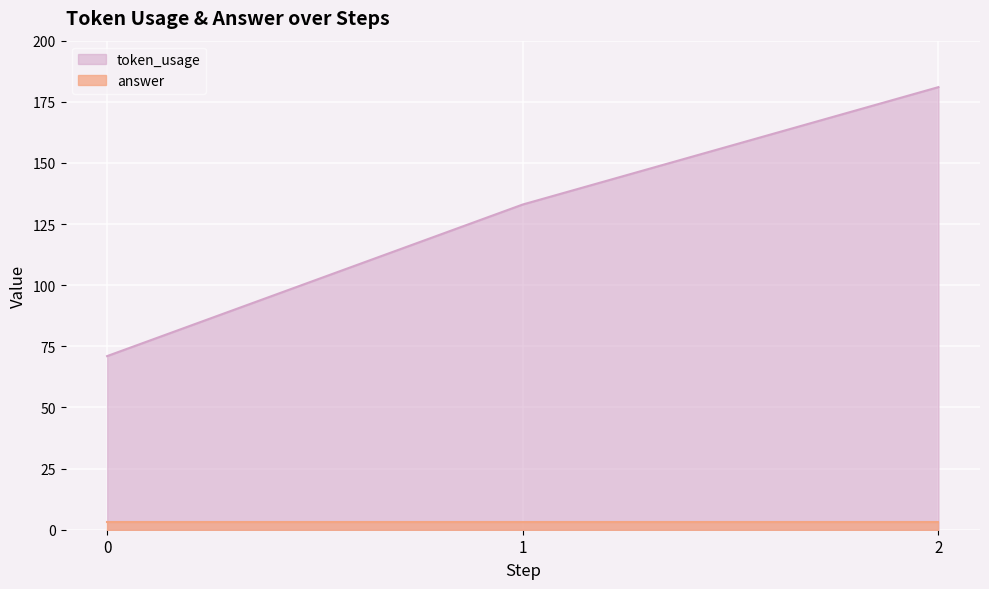

Approximately how many times larger is the value at 2 compared to 1?

1.4